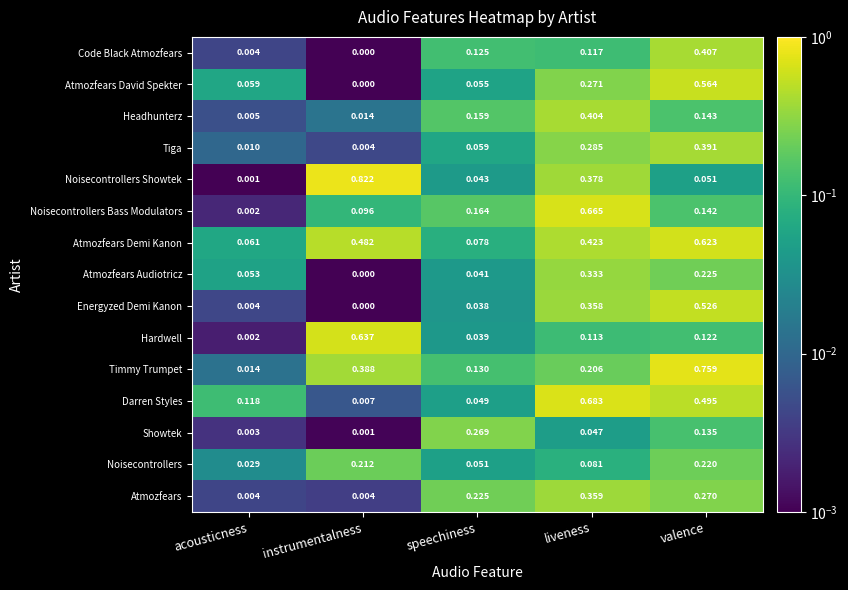

Which series changed the most between acousticness and valence?

Timmy Trumpet